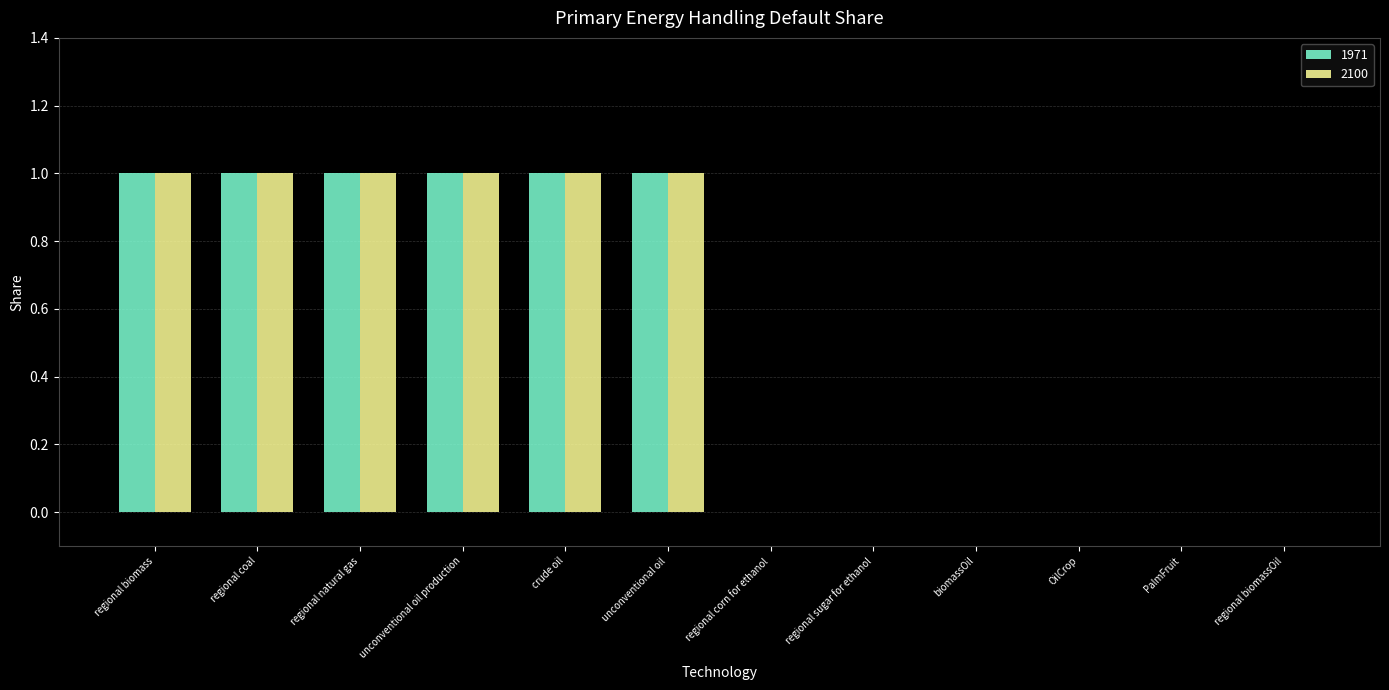

Is it true that 2100 equals 0 at biomassOil?

True